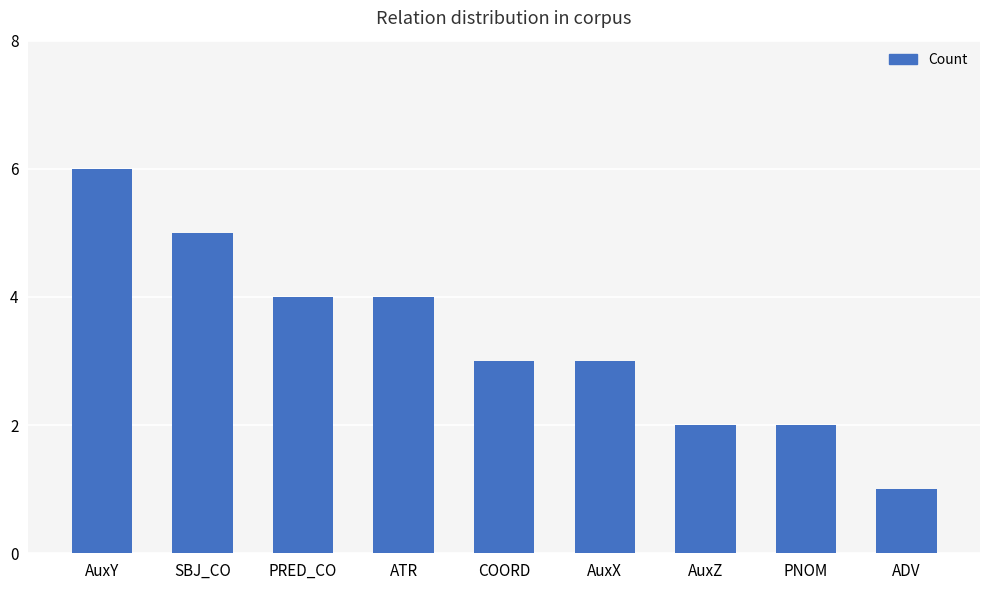

What is the approximate value at PNOM?

2